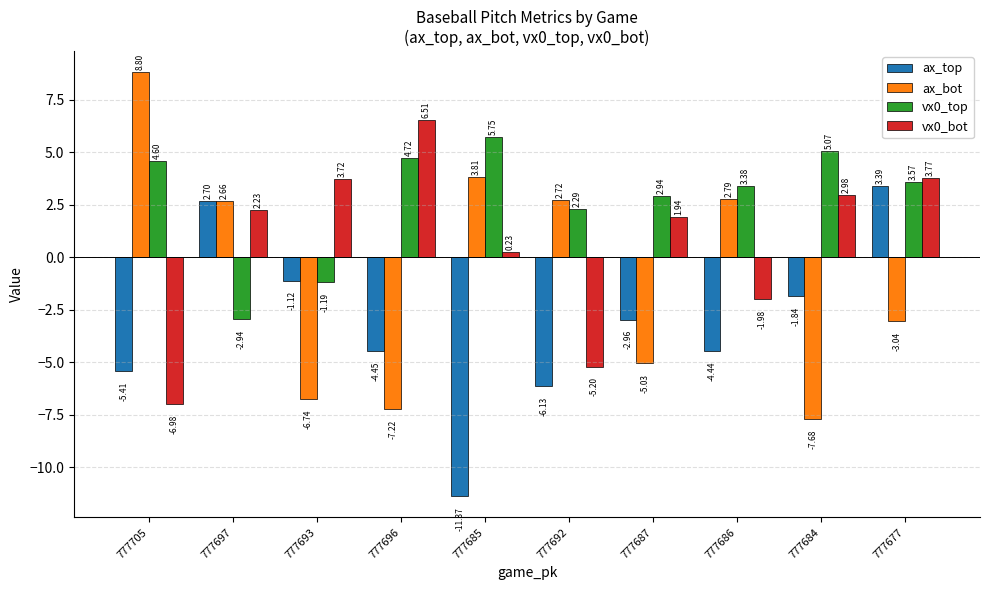

Rank the series at 777692 from lowest to highest value.

ax_top, vx0_bot, vx0_top, ax_bot